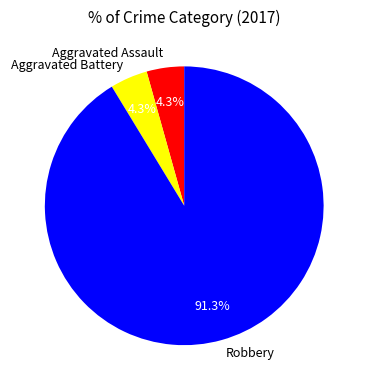

True or false: Robbery accounts for 91% of the total.

True